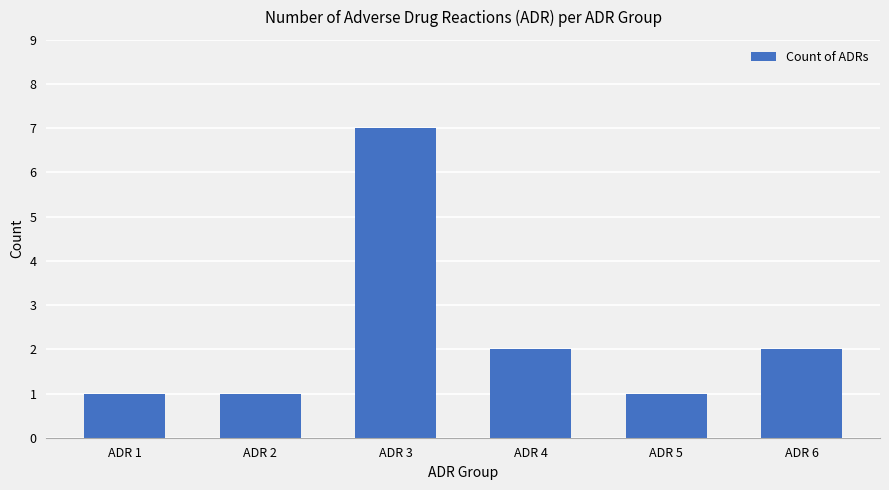

Reading left to right, extract all data points from this chart.

ADR 1=1	ADR 2=1	ADR 3=7	ADR 4=2	ADR 5=1	ADR 6=2